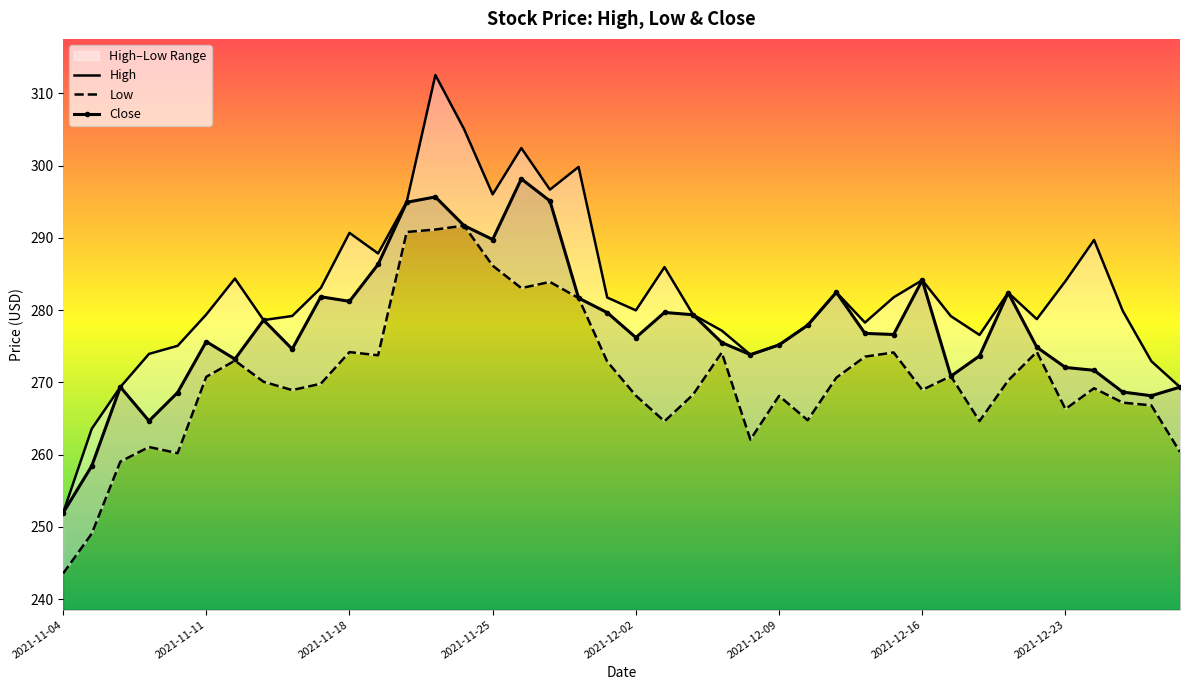

Reading right to left, what are all the values shown in this chart?

High: 269.3	272.9	279.9	289.7	284.0	278.7	282.4	276.6	279.2	284.1	281.8	278.3	282.5	277.9	275.2	273.8	277.2	279.4	285.9	280.0	281.7	299.8	296.7	302.4	296.0	305.1	312.5	295.0	287.8	290.7	283.1	279.2	278.6	284.4	279.4	275.1	273.9	269.4	263.6	251.9
Low: 260.4	266.8	267.2	269.2	266.3	274.2	270.2	264.6	270.9	269.0	274.1	273.6	270.6	264.8	268.1	262.1	274.1	268.3	264.6	268.2	272.9	281.7	283.9	283.0	286.1	291.7	291.1	290.8	273.7	274.2	269.8	268.9	270.1	273.0	270.8	260.2	261.0	259.0	249.1	243.5
Close: 269.3	268.1	268.7	271.7	272.1	274.9	282.4	273.7	270.9	284.1	276.6	276.8	282.5	277.9	275.2	273.8	275.5	279.4	279.7	276.2	279.6	281.7	295.1	298.2	289.8	291.7	295.7	294.9	286.3	281.2	281.8	274.6	278.6	273.2	275.6	268.6	264.7	269.4	258.4	251.9